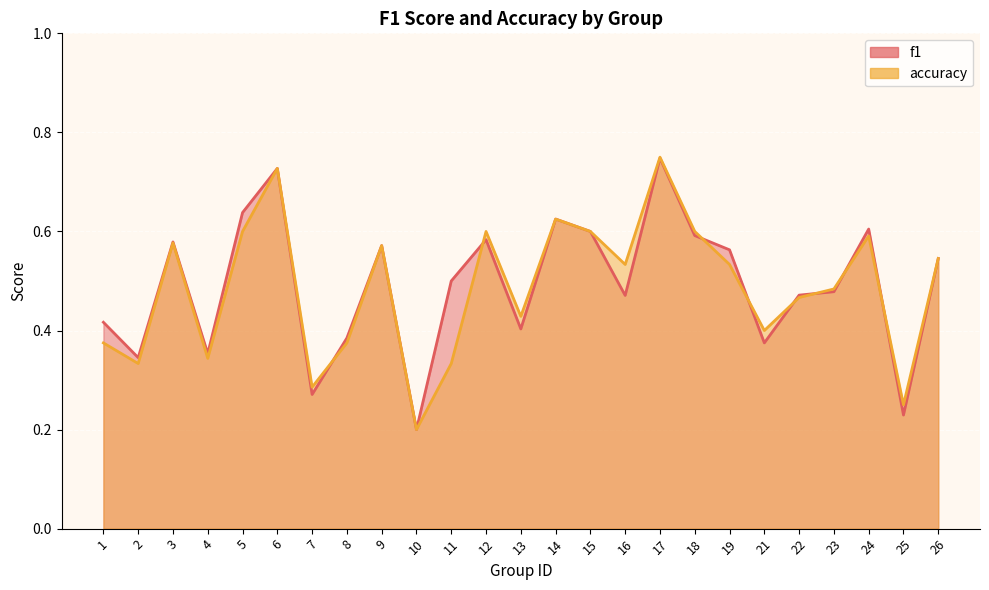

At which category does accuracy reach its first local valley?

2